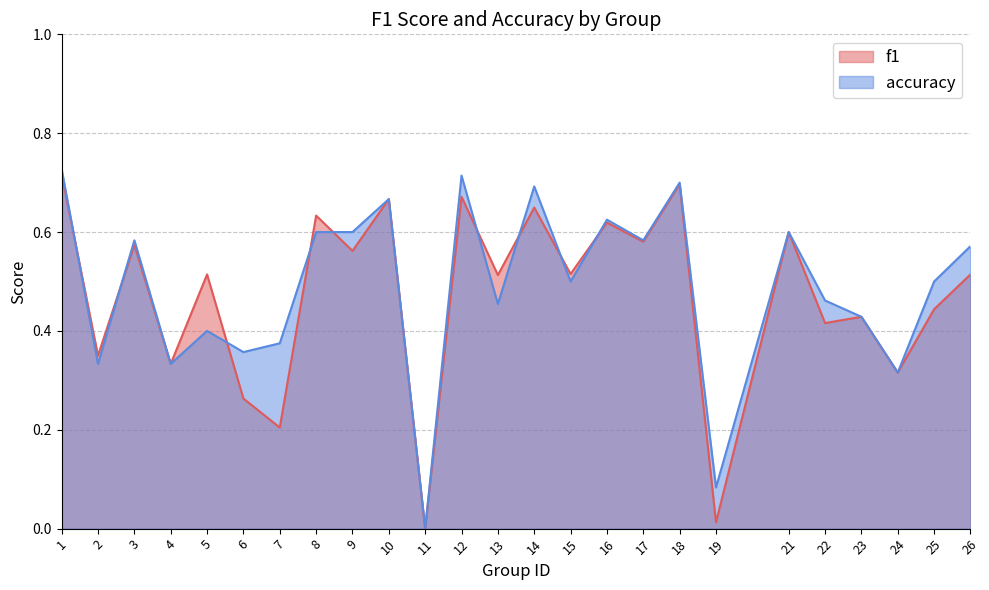

Reading right to left, transcribe all the data shown in this chart.

f1: 26=0.5	25=0.4	24=0.3	23=0.4	22=0.4	21=0.6	19=0.0	18=0.7	17=0.6	16=0.6	15=0.5	14=0.6	13=0.5	12=0.7	11=0.0	10=0.7	9=0.6	8=0.6	7=0.2	6=0.3	5=0.5	4=0.3	3=0.6	2=0.4	1=0.7
accuracy: 26=0.6	25=0.5	24=0.3	23=0.4	22=0.5	21=0.6	19=0.1	18=0.7	17=0.6	16=0.6	15=0.5	14=0.7	13=0.5	12=0.7	11=0.0	10=0.7	9=0.6	8=0.6	7=0.4	6=0.4	5=0.4	4=0.3	3=0.6	2=0.3	1=0.7